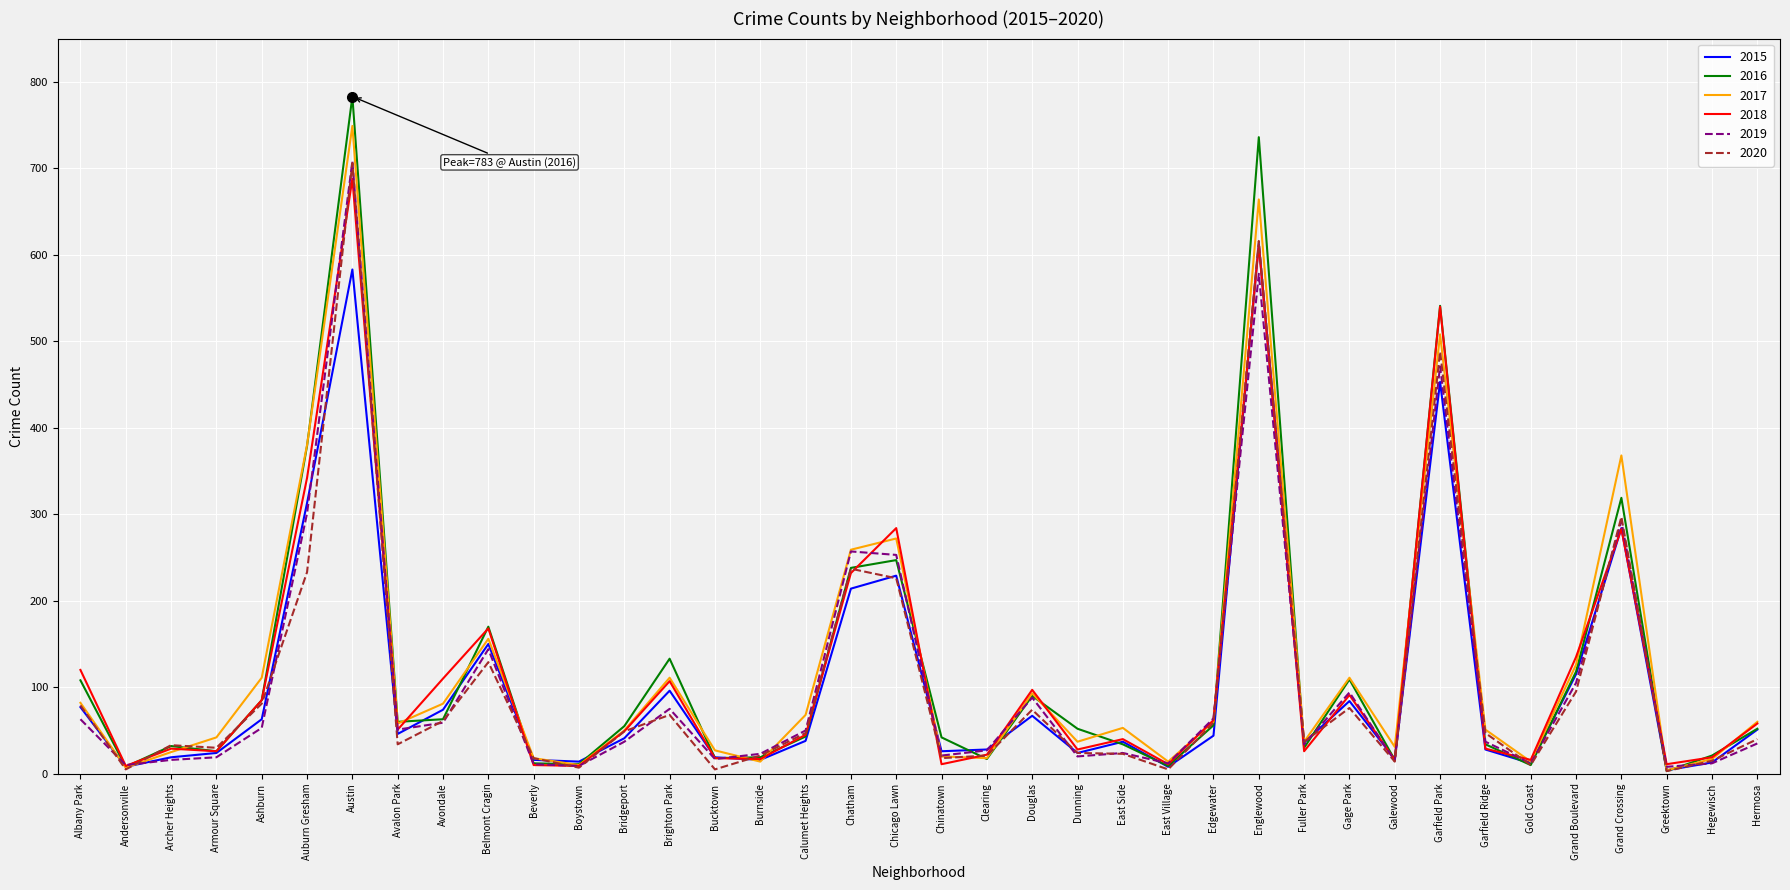

Which series changed the most between Bucktown and Fuller Park?

2020